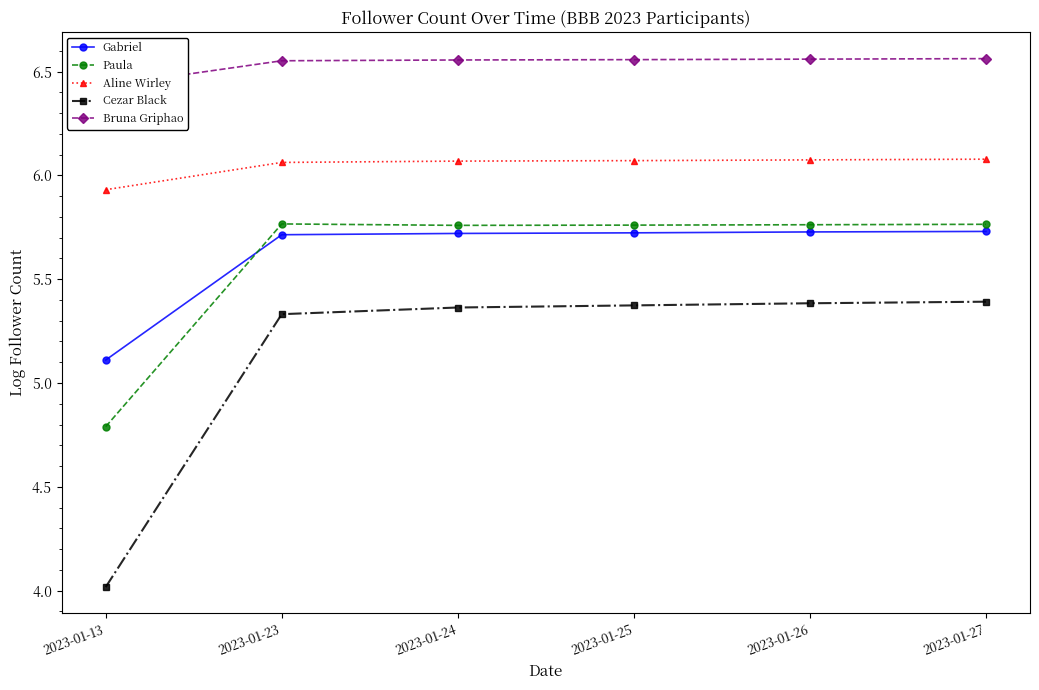

Which category has the lowest value in the Bruna Griphao series?

2023-01-13